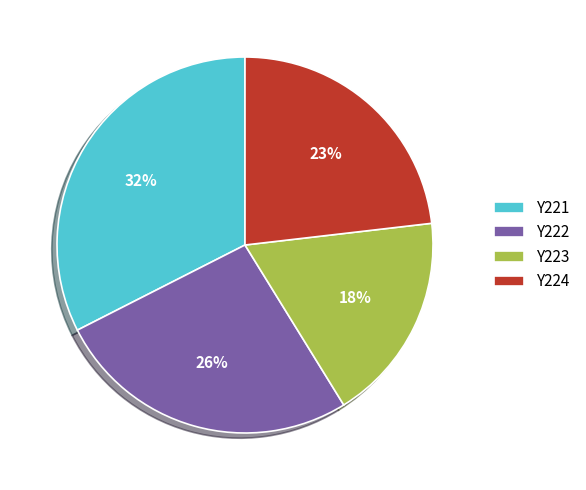

What percentage is the Y224 slice, to the nearest percent?

23%